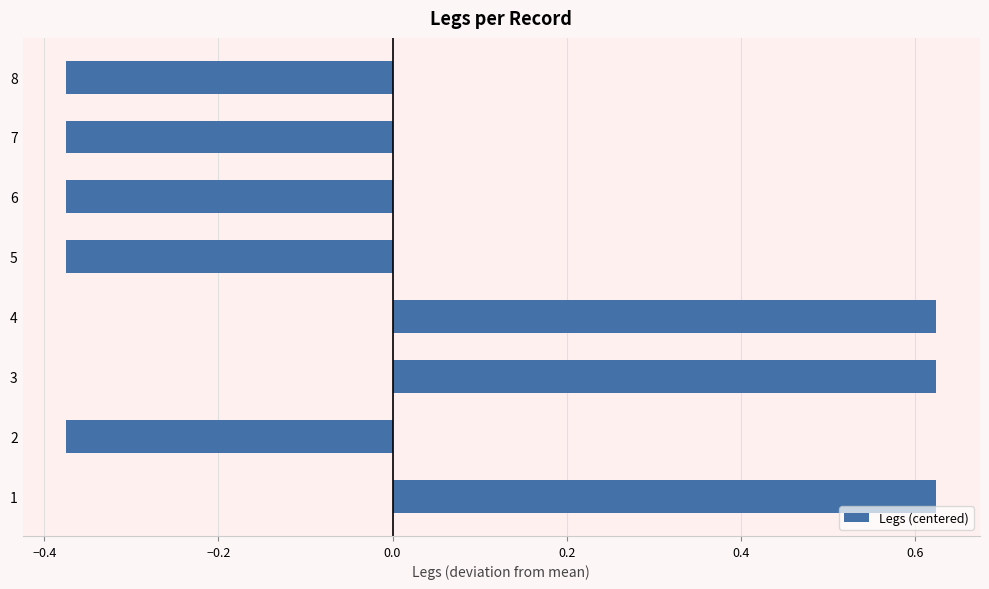

What is the change in value from 3 to 5?

-1.0